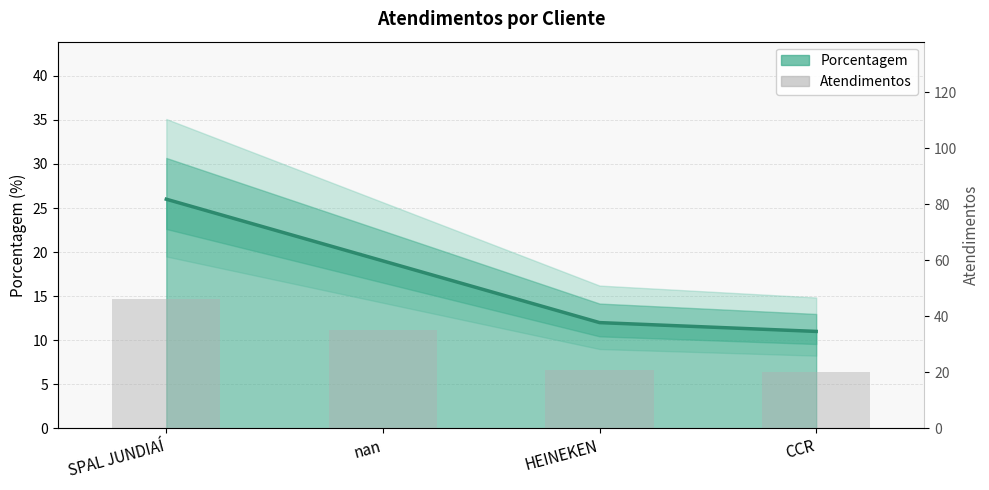

What is the value of the 3rd bar from the left?

21